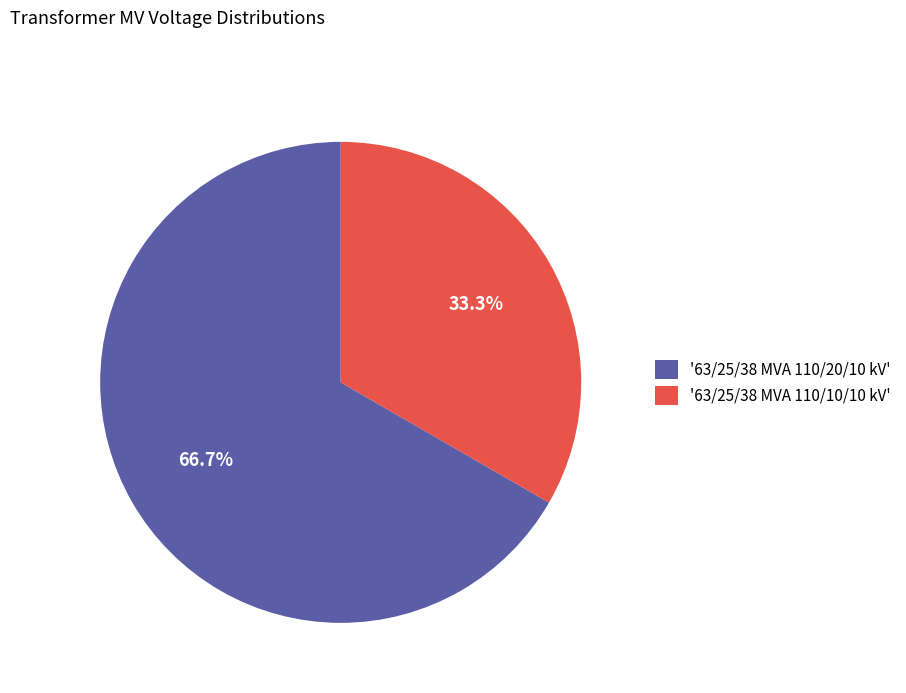

Do '63/25/38 MVA 110/20/10 kV' and '63/25/38 MVA 110/10/10 kV' together represent more than half of the pie?

Yes